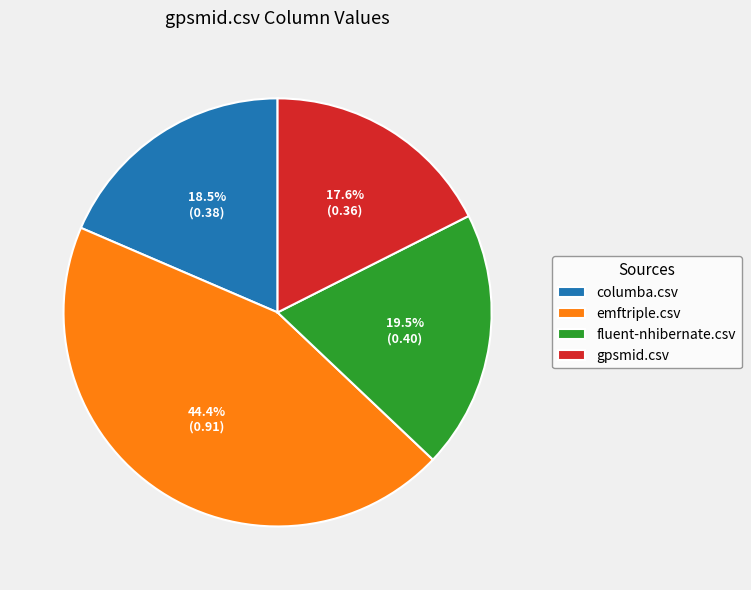

Between emftriple.csv and gpsmid.csv, which is larger?

emftriple.csv